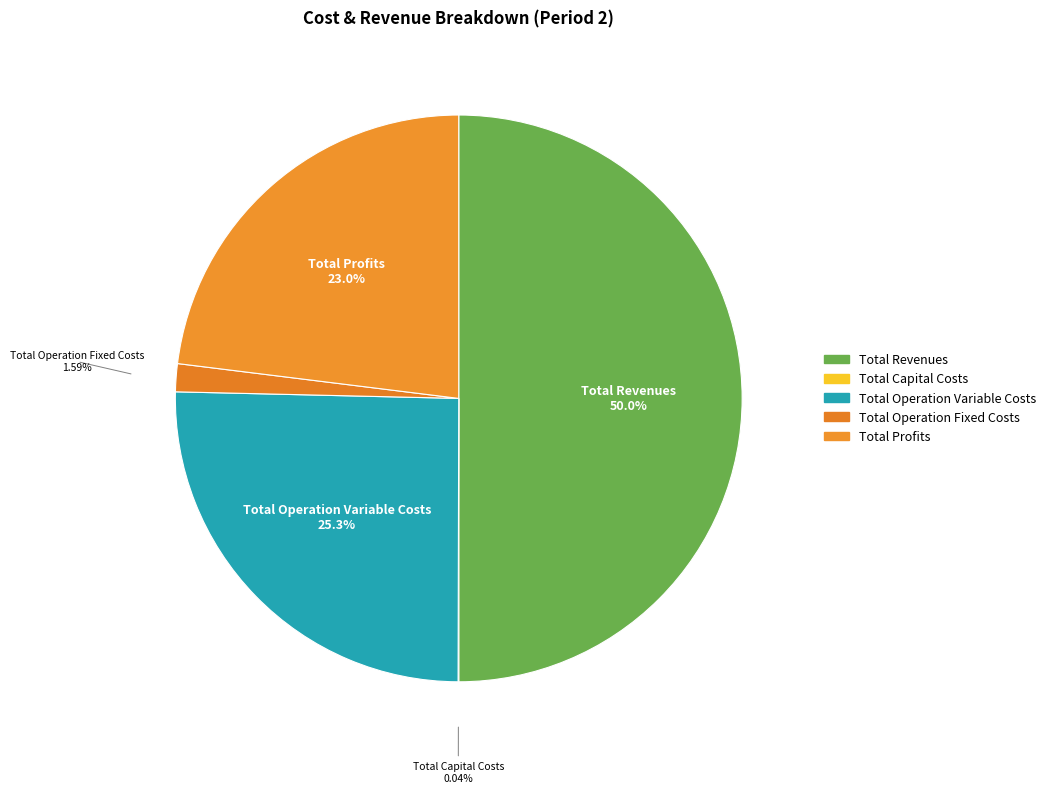

What is the change in value from Total Capital Costs to Total Operation Fixed Costs?

+32911.7